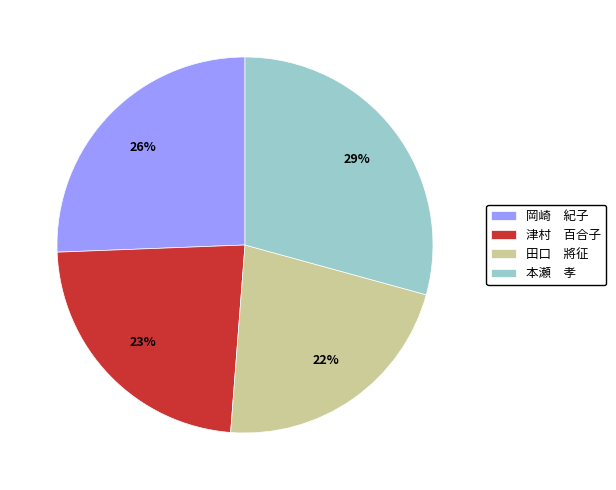

Count the number of slices in the pie.

4